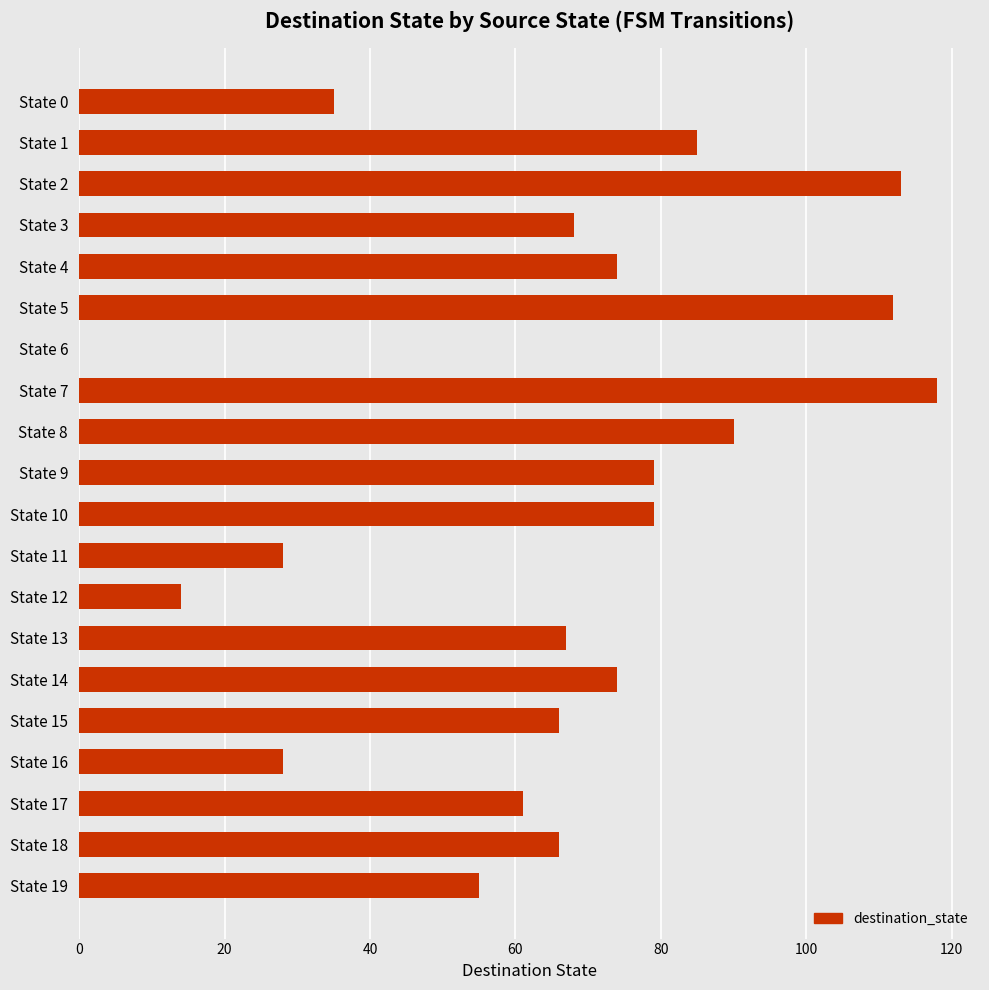

What is the change in value from State 2 to State 7?

+5